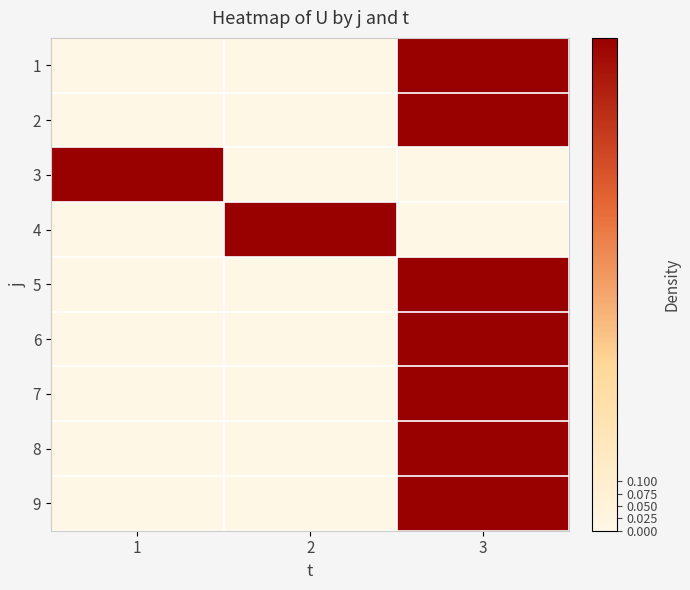

How many series are shown in this chart?

9